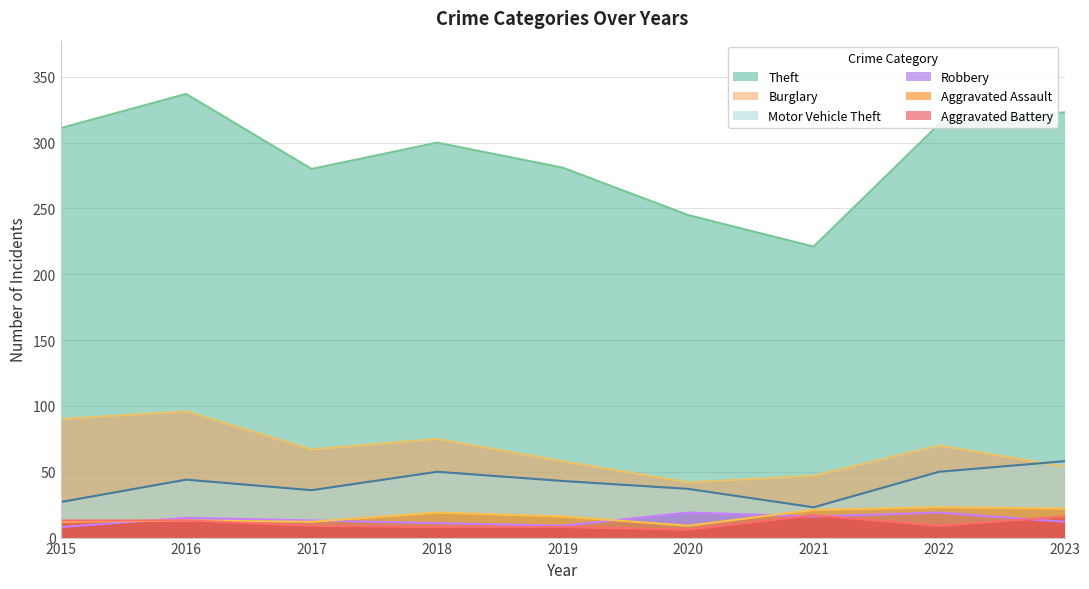

True or false: Theft and Burglary cross at least once.

False